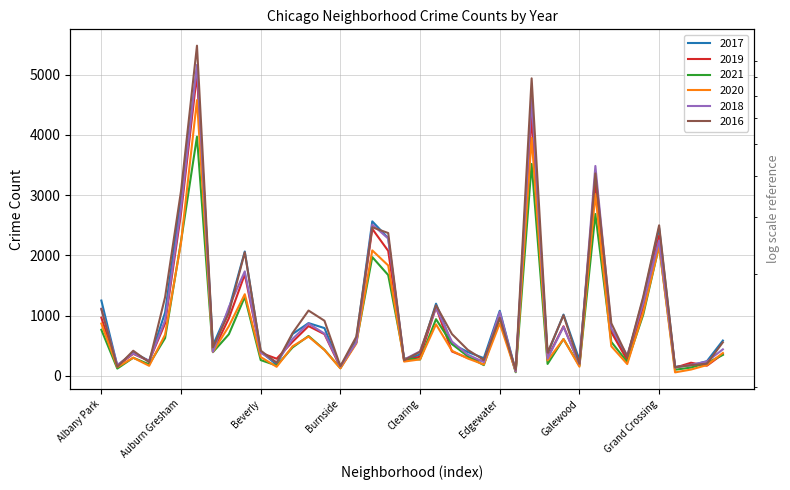

What position from the right is Chinatown?

21